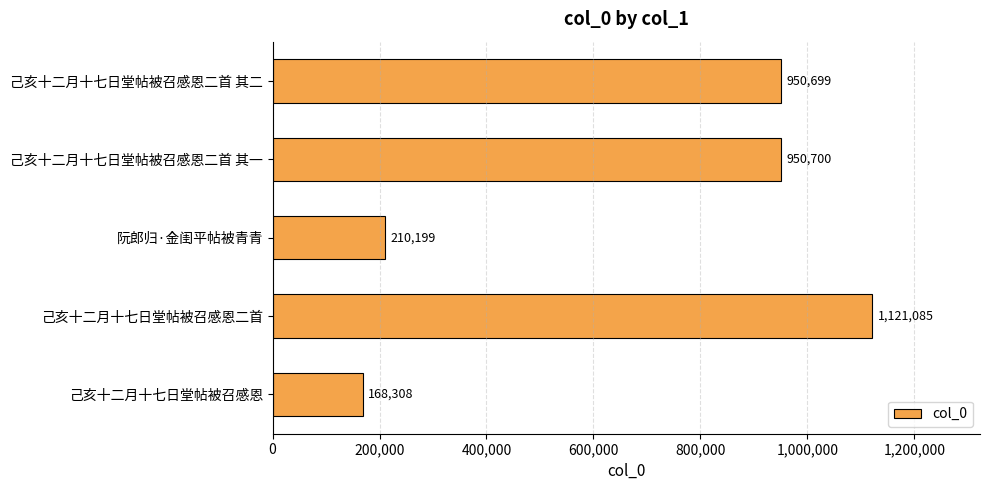

What is the value of the 1st bar from the top?

950699